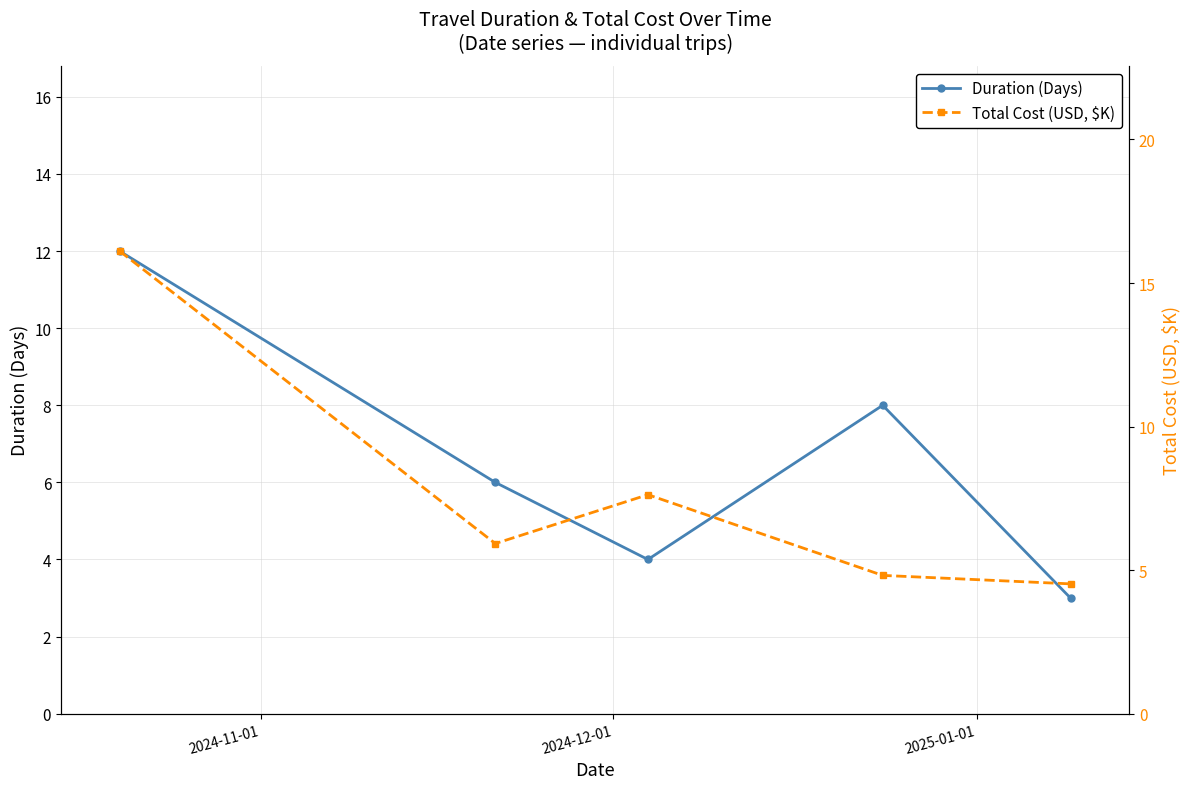

How many interior local valleys does the Duration (Days) series have?

1